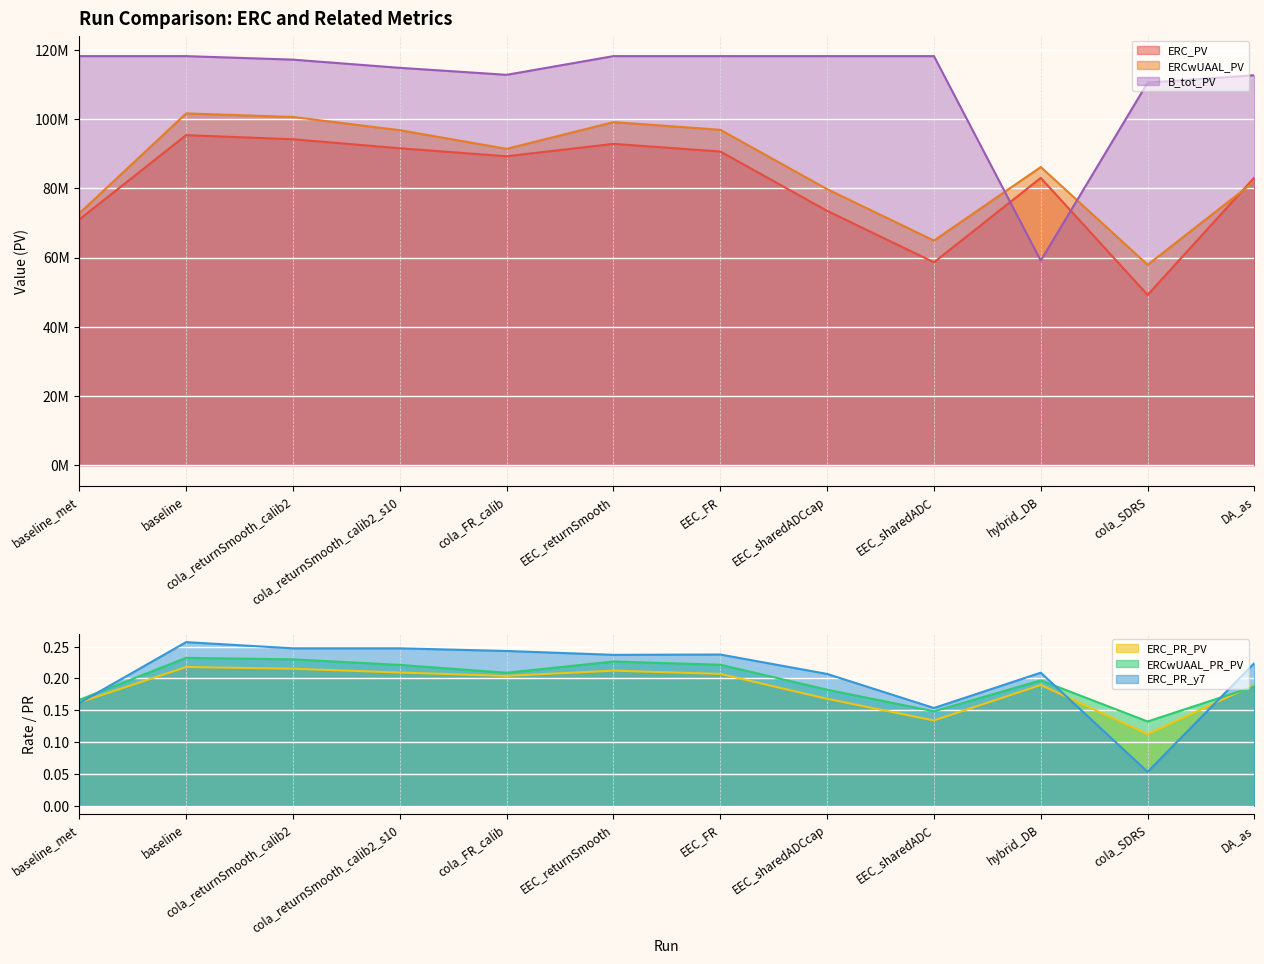

Which series changed the most between baseline and cola_returnSmooth_calib2?

ERC_PV